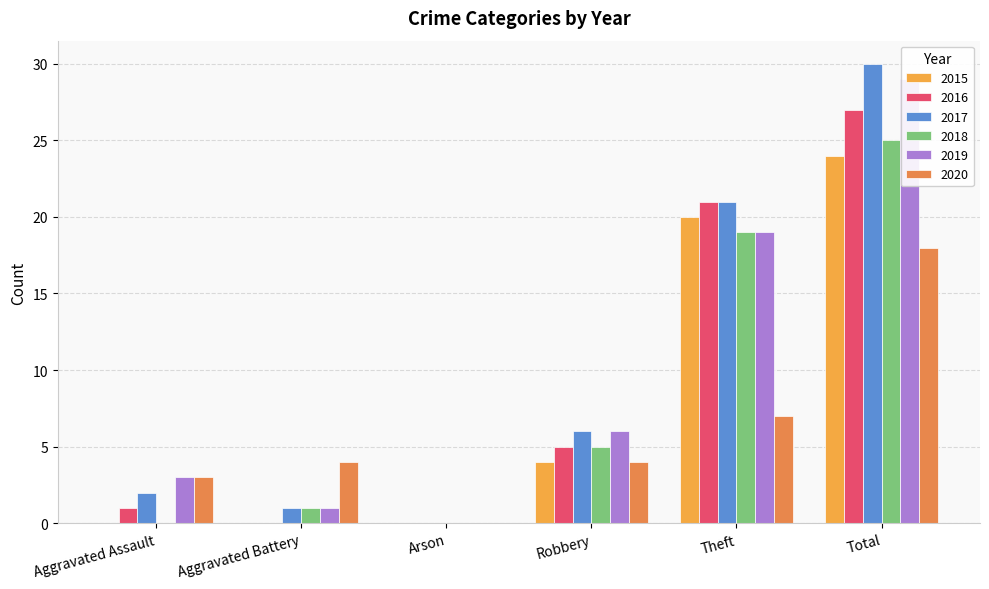

What is the difference between the maximum and minimum values in the 2018 series?

25